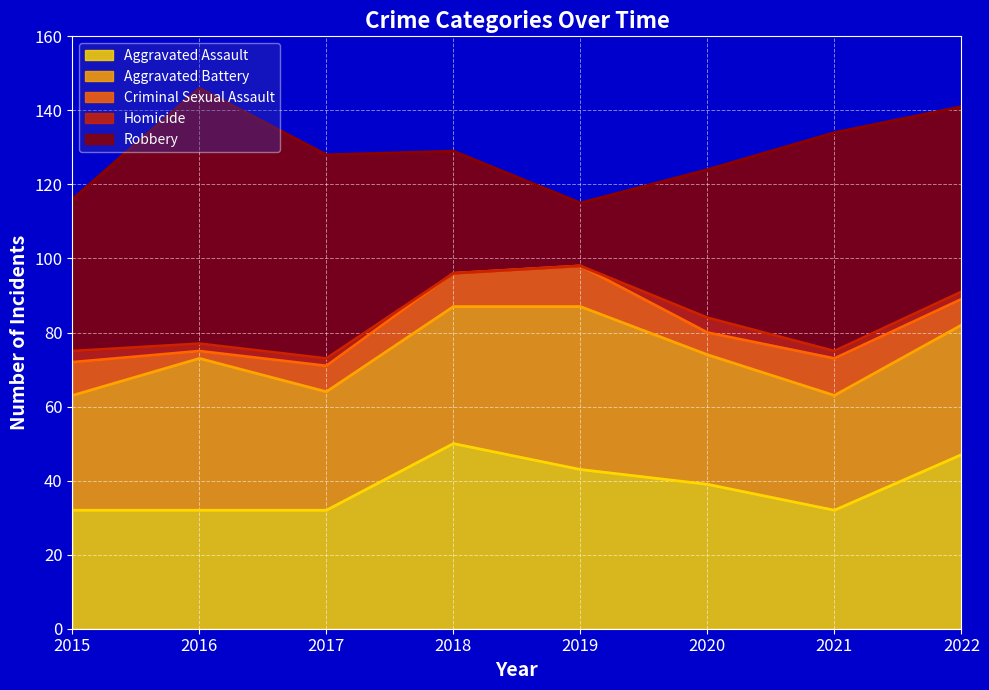

In Aggravated Assault, how many points are higher than both neighbors (excluding endpoints)?

1